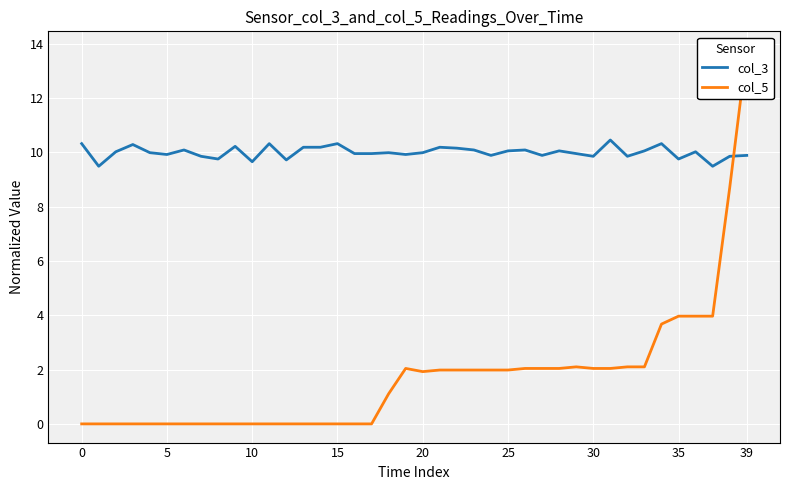

At how many categories does at least one series exceed 1?

40